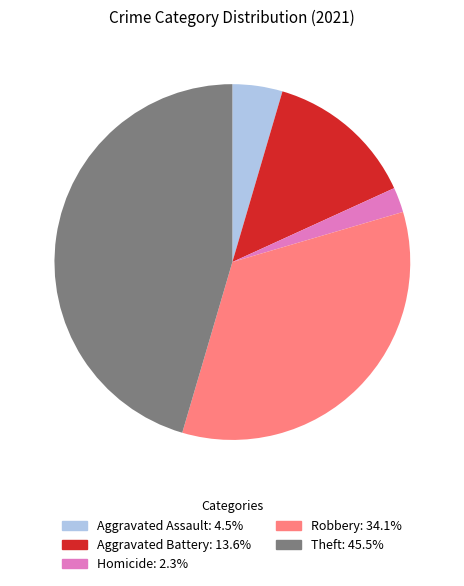

Does any single category account for the majority?

No